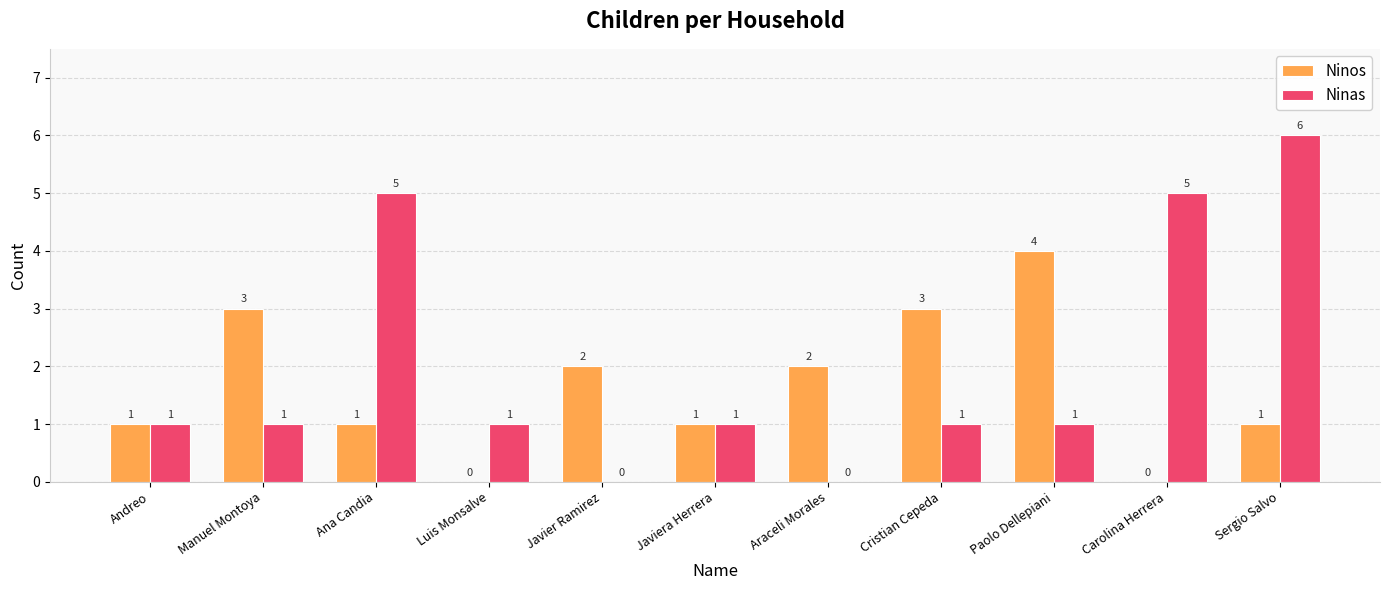

How many values in Ninos are above zero?

9